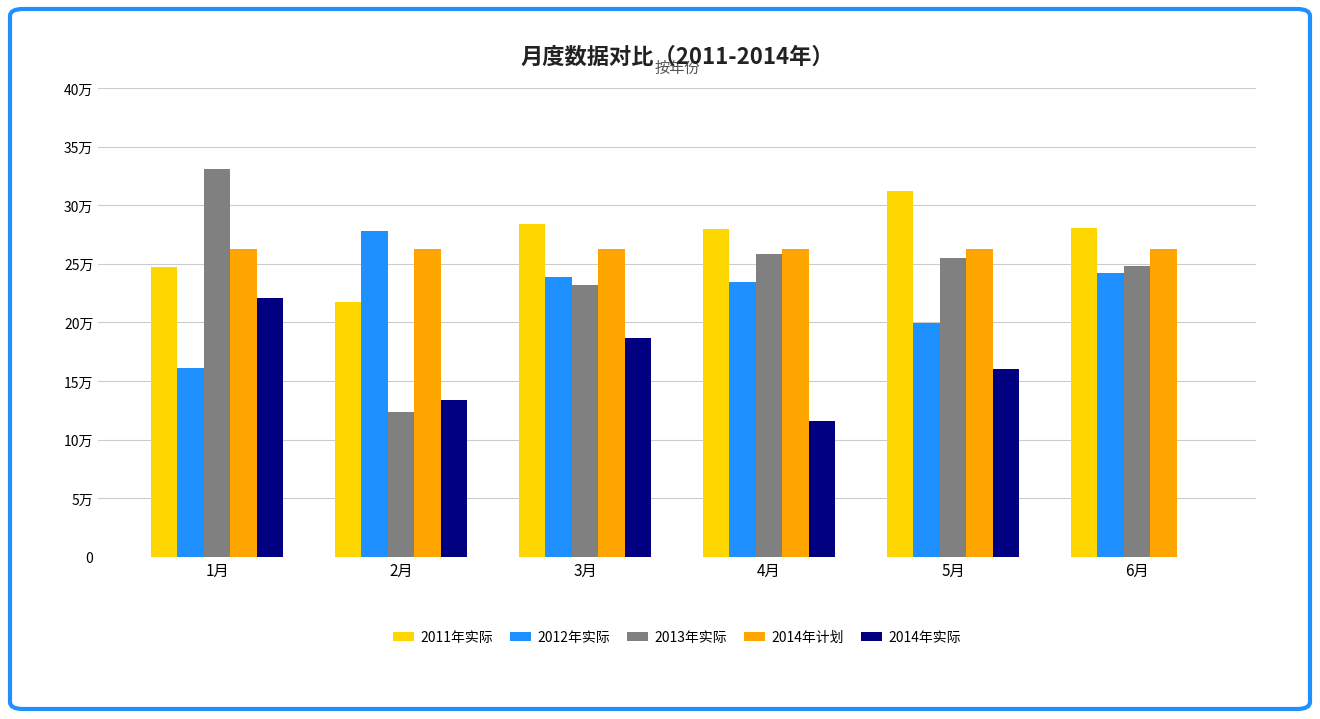

Which series has the widest spread of values?

2014年实际